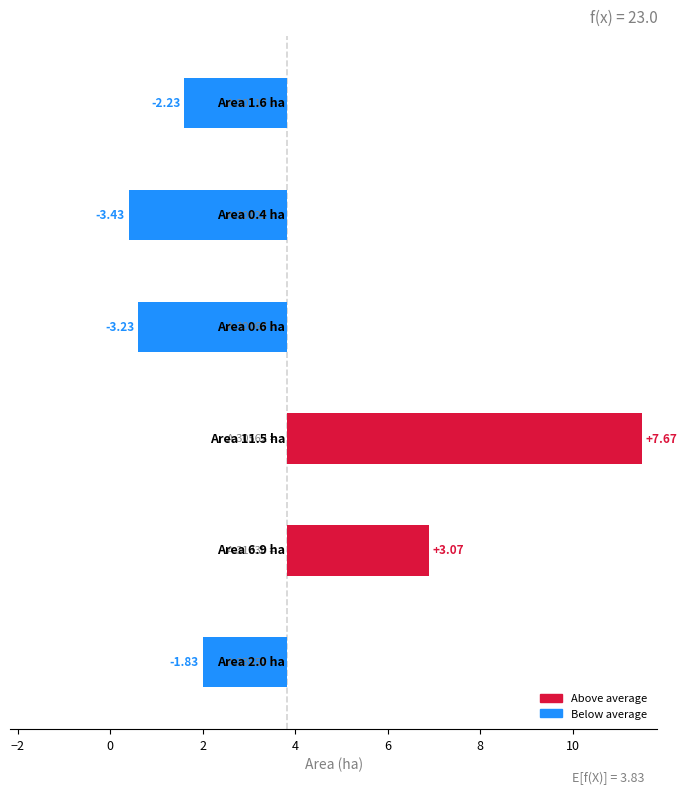

What position from the left is −2?

2